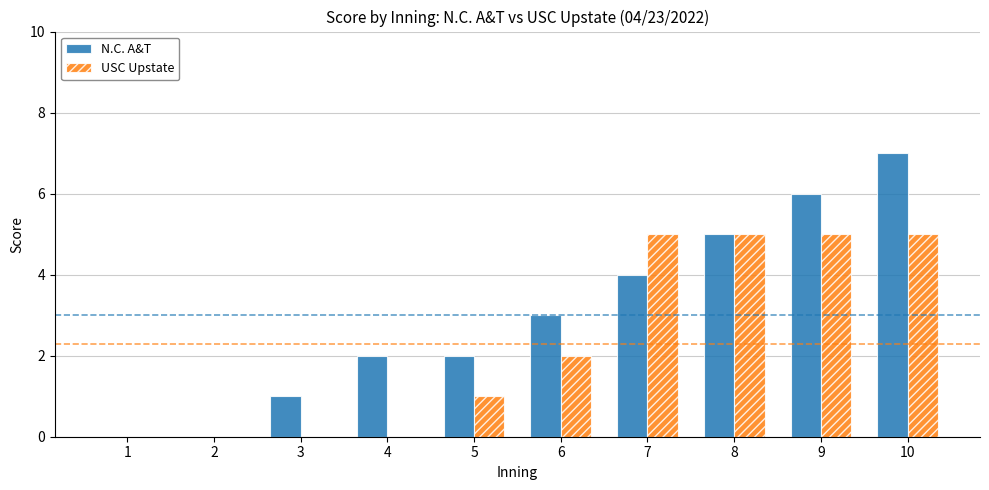

Is it true that N.C. A&T equals 0 at 2?

True